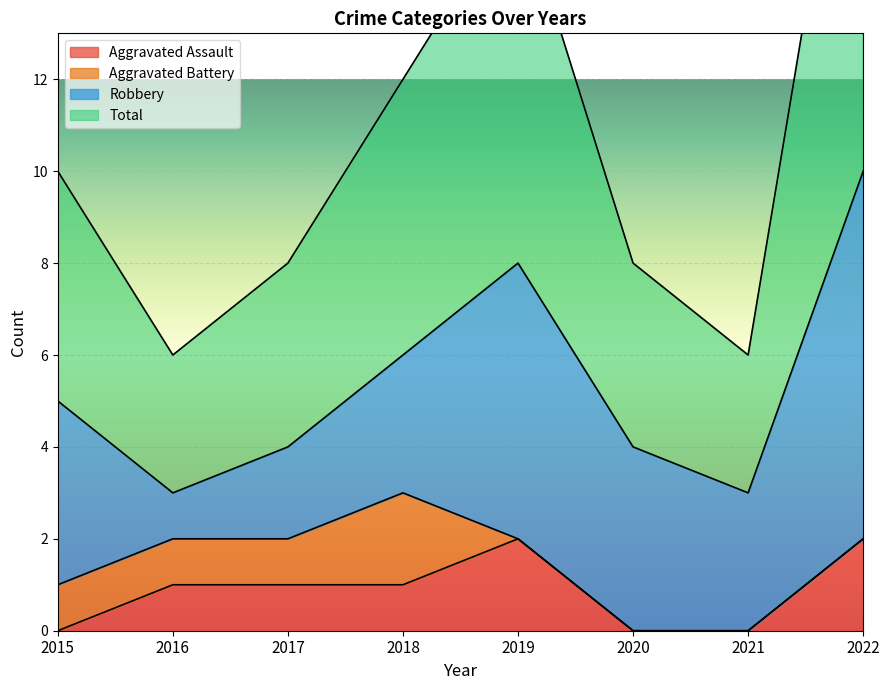

How many positive values does the Aggravated Assault series have?

5